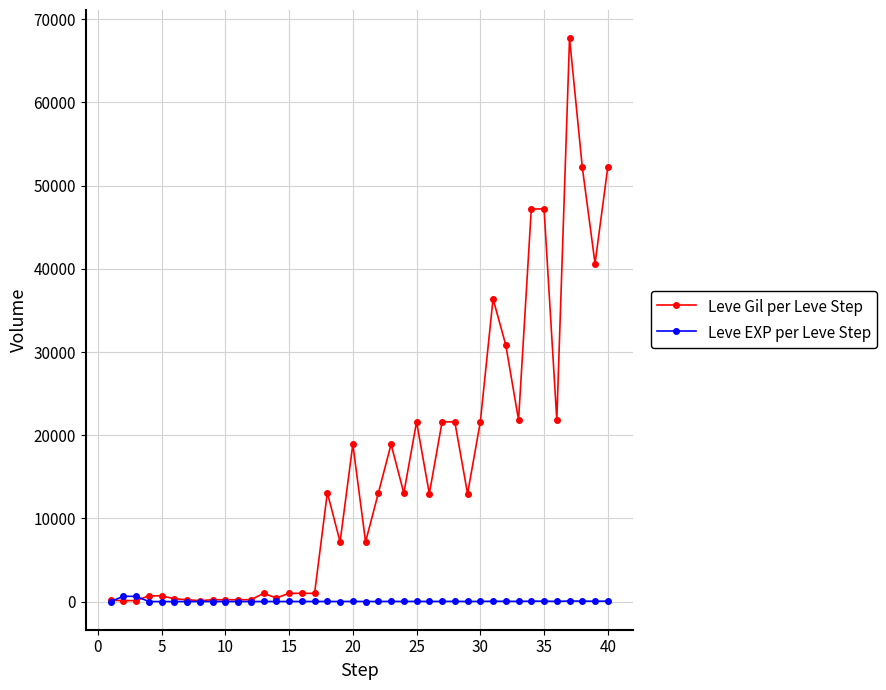

What is the maximum value shown in the chart?

67730